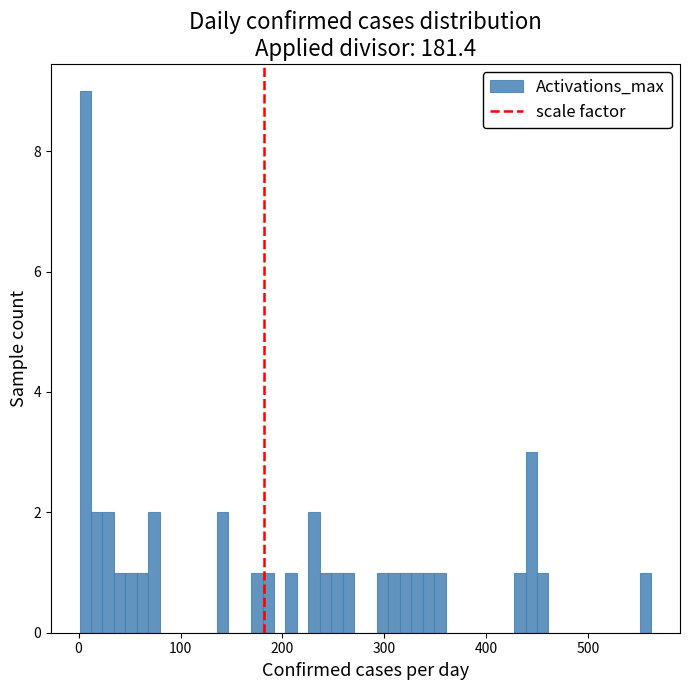

Around what value on the x-axis is the tallest bar? Give the approximate position of its centre, as read against the axis.

10